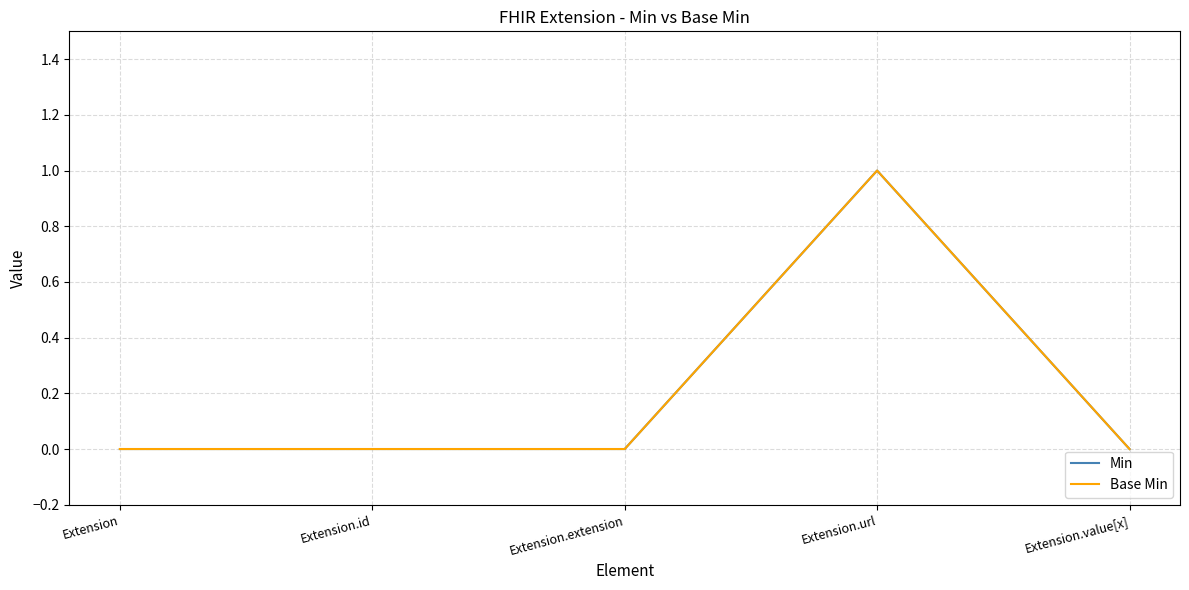

In Base Min, how many points are higher than both neighbors (excluding endpoints)?

1